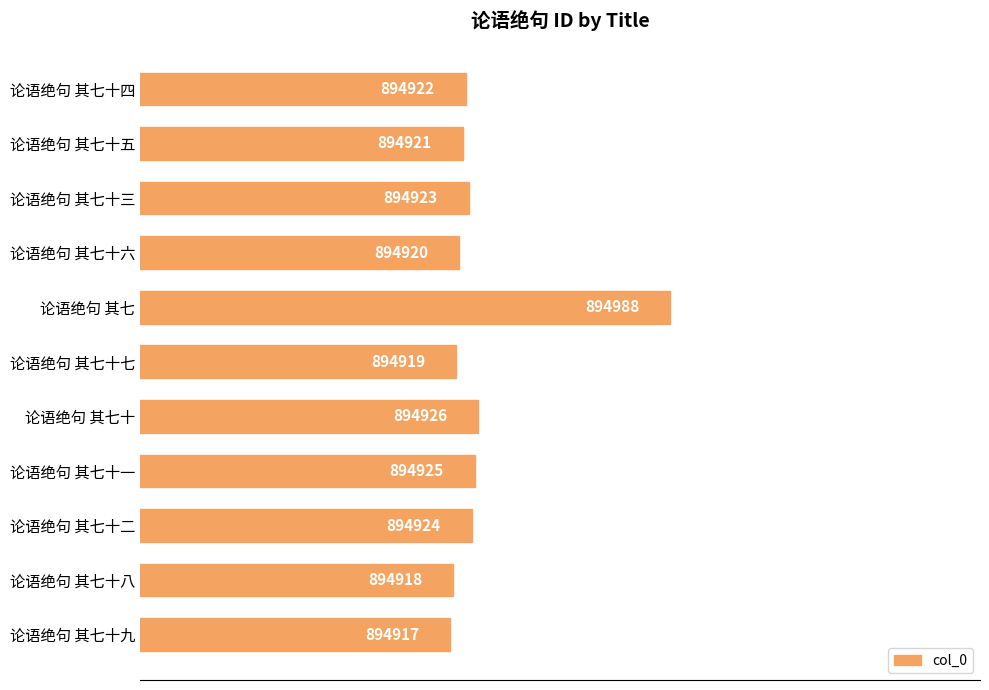

Rank the categories by value from lowest to highest.

论语绝句 其七十九, 论语绝句 其七十八, 论语绝句 其七十七, 论语绝句 其七十六, 论语绝句 其七十五, 论语绝句 其七十四, 论语绝句 其七十三, 论语绝句 其七十二, 论语绝句 其七十一, 论语绝句 其七十, 论语绝句 其七